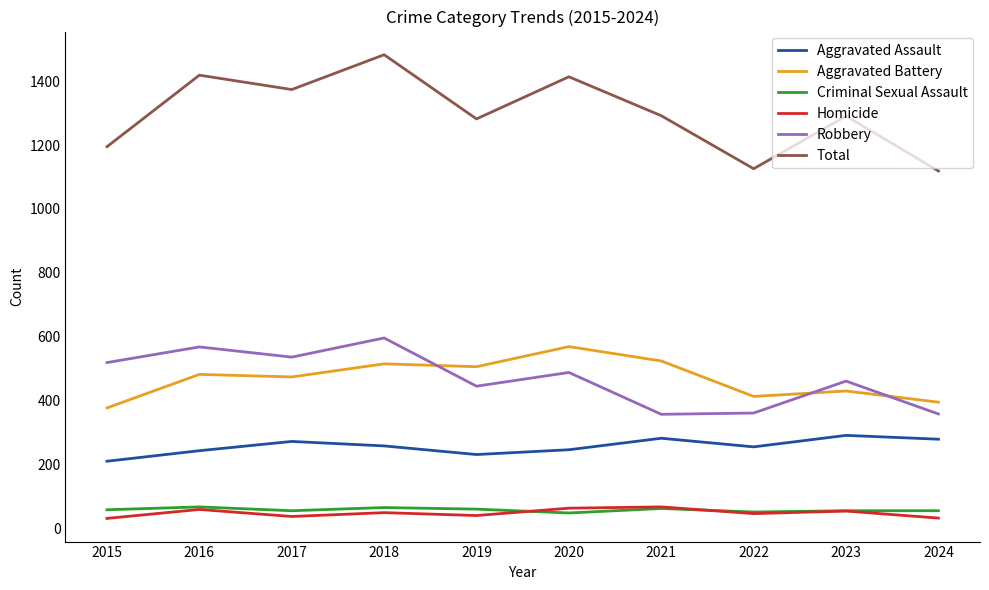

Is this an area chart (filled region under the line)?

No